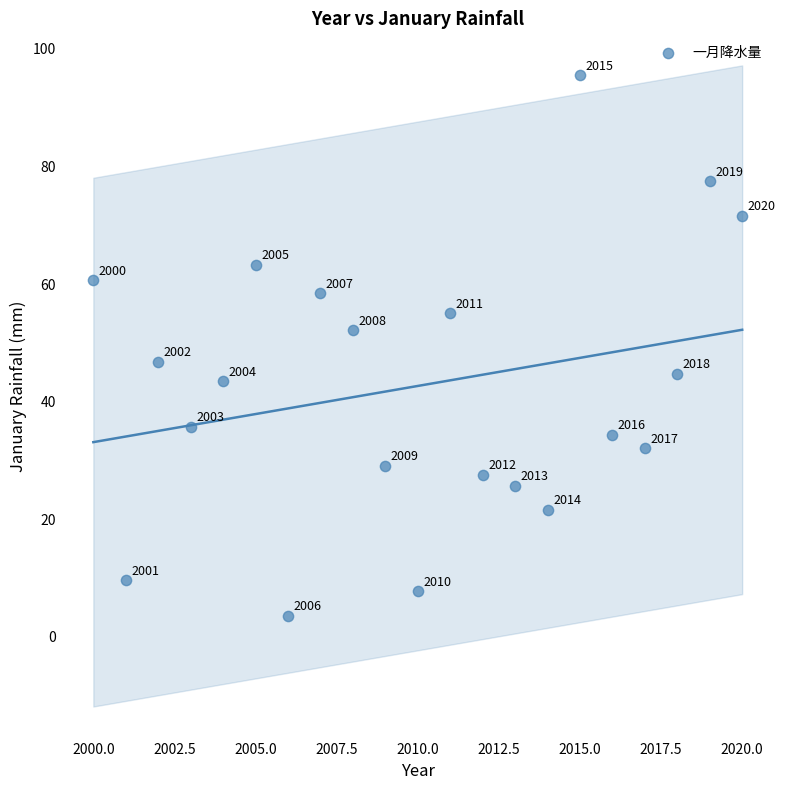

What Y value in the scatter plot is closest to 49?

46.8